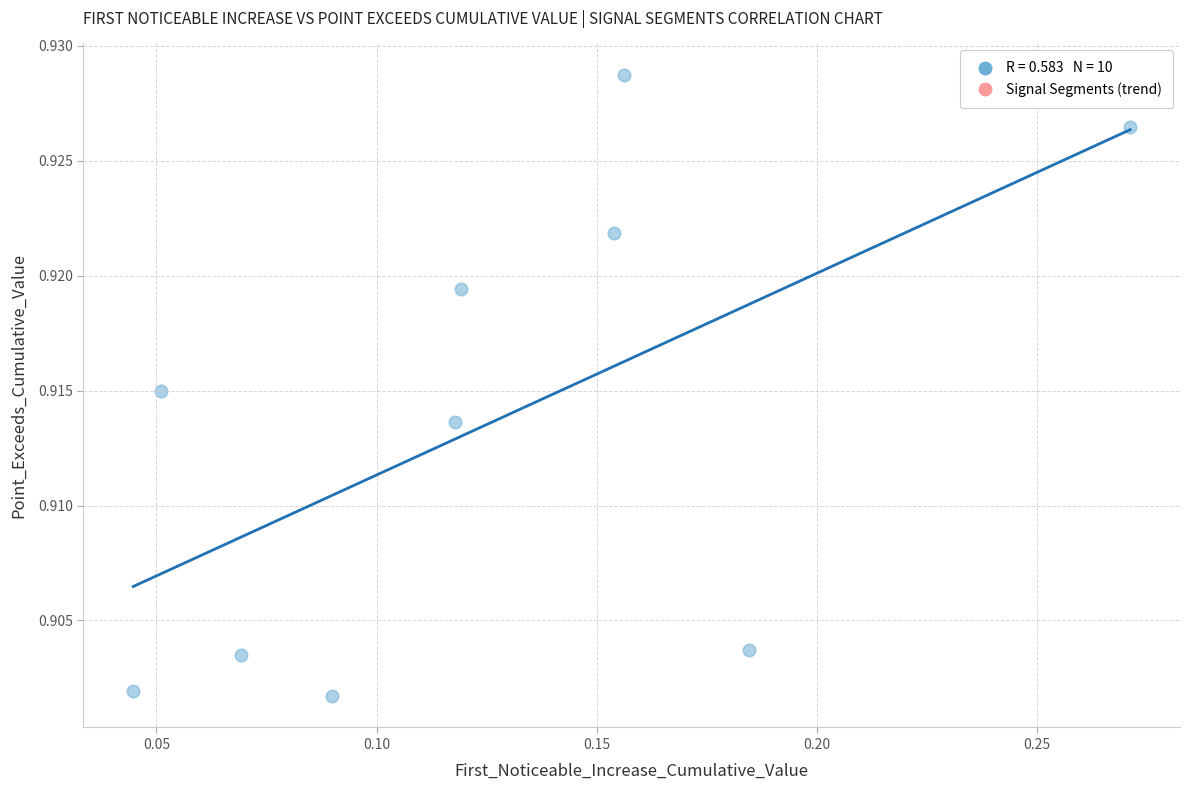

How many data points are displayed?

10